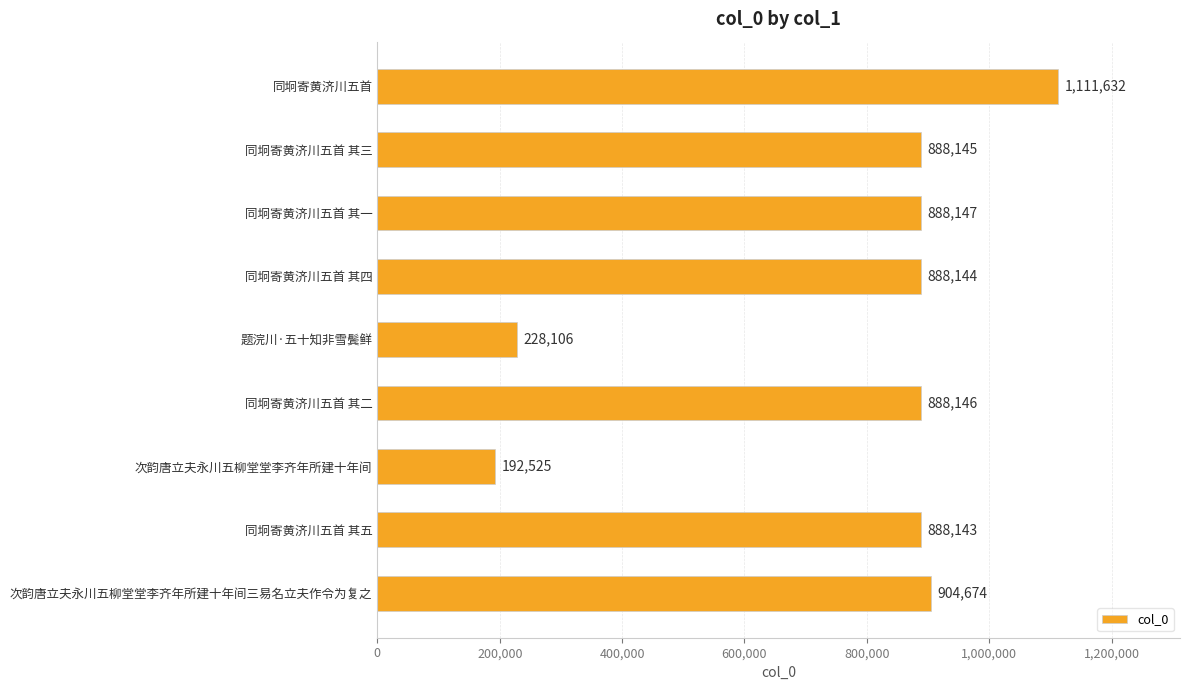

Reading top to bottom, what are all the values shown in this chart?

1111632	888145	888147	888144	228106	888146	192525	888143	904674